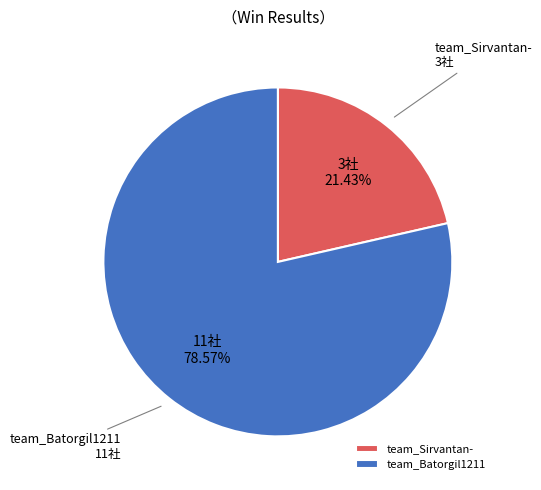

To the nearest percent, what is the difference between the team_Sirvantan- and team_Batorgil1211 slice percentages?

57%